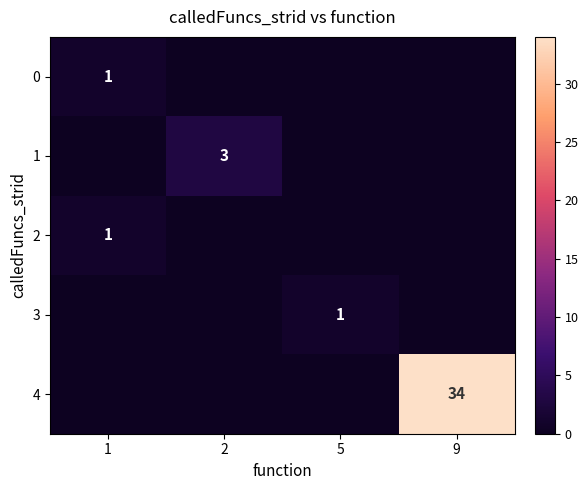

The value of 0 at 1 is 1. True or false?

True